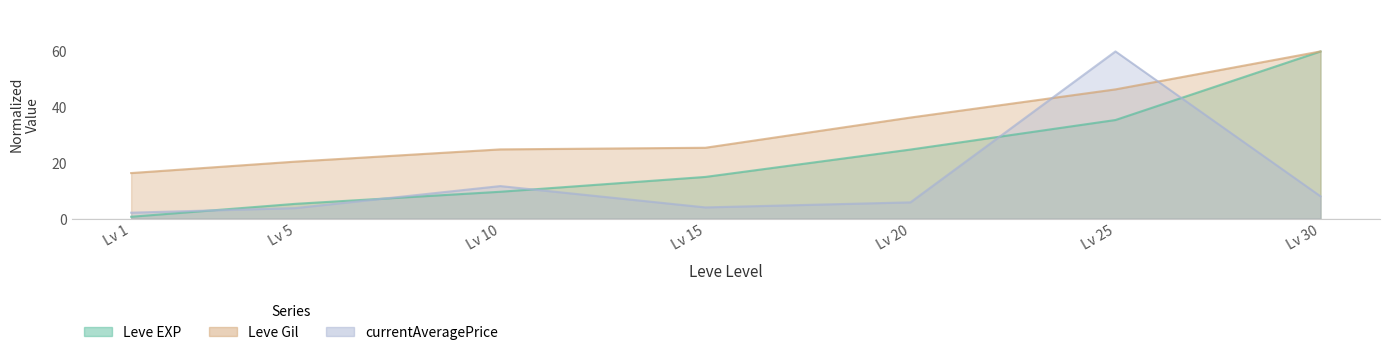

What is the average value of the Leve Gil series?

32.8